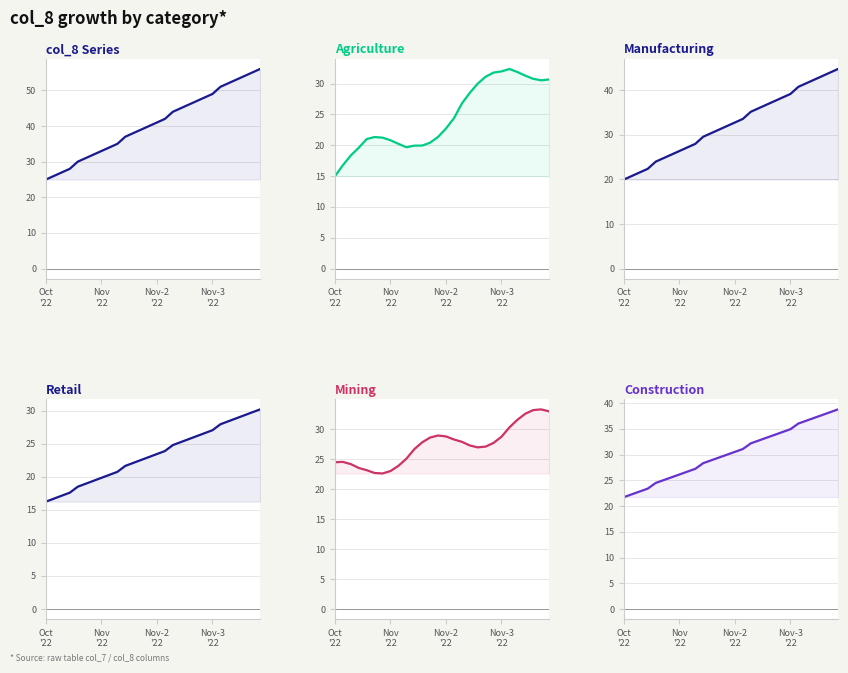

True or false: Retail and Manufacturing cross at least once.

False